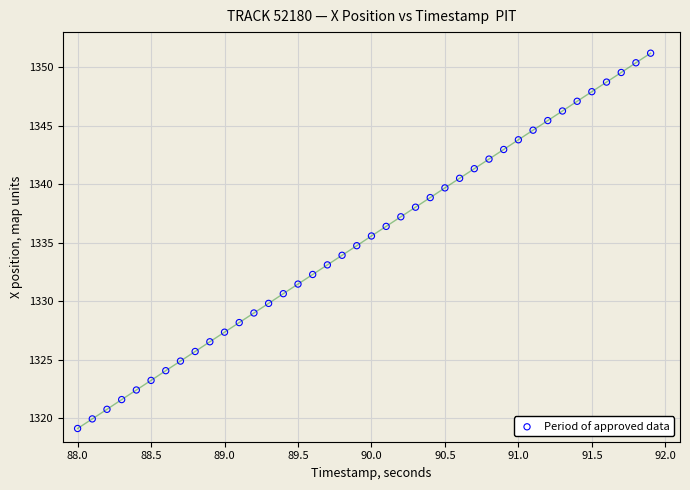

What is the range of Y values (max minus min)?

32.1